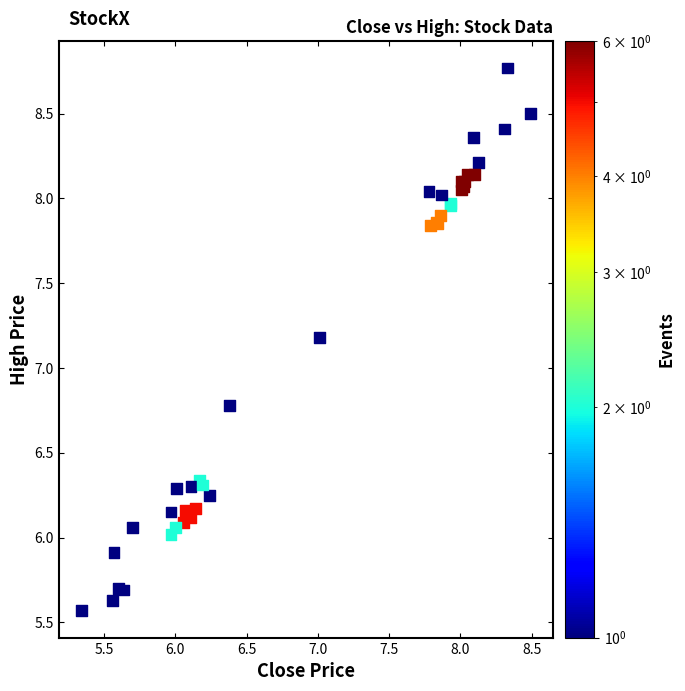

What Y value in the scatter plot is closest to 7?

7.2